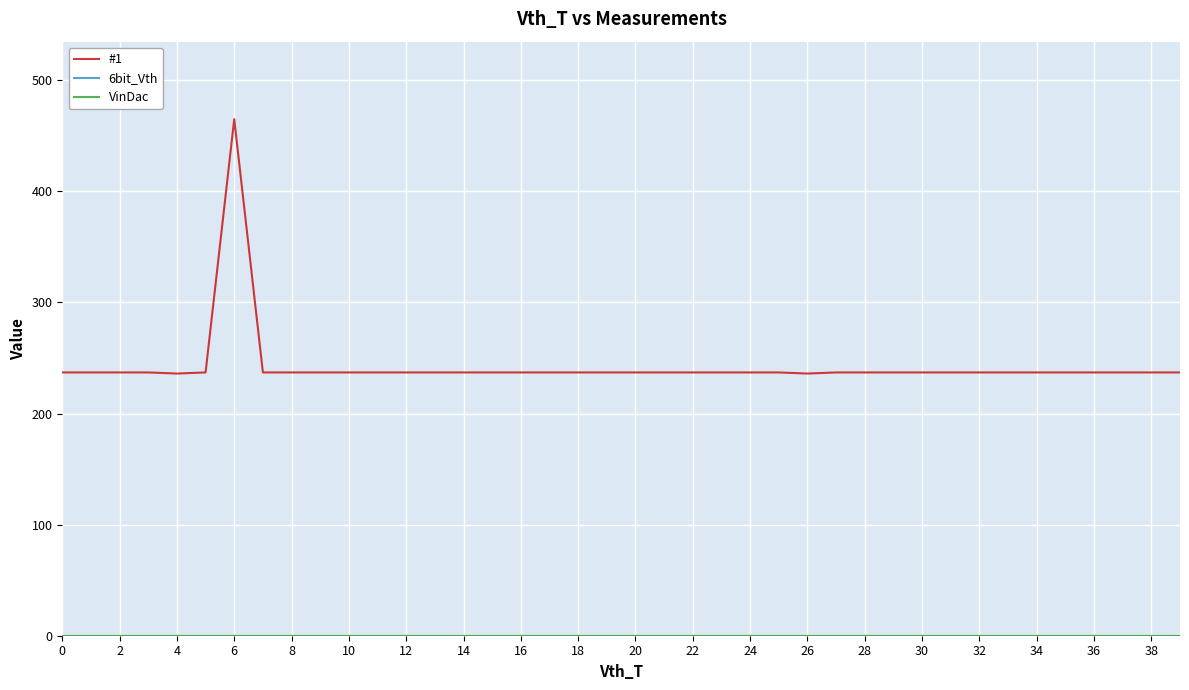

How many lines are shown in the chart?

3